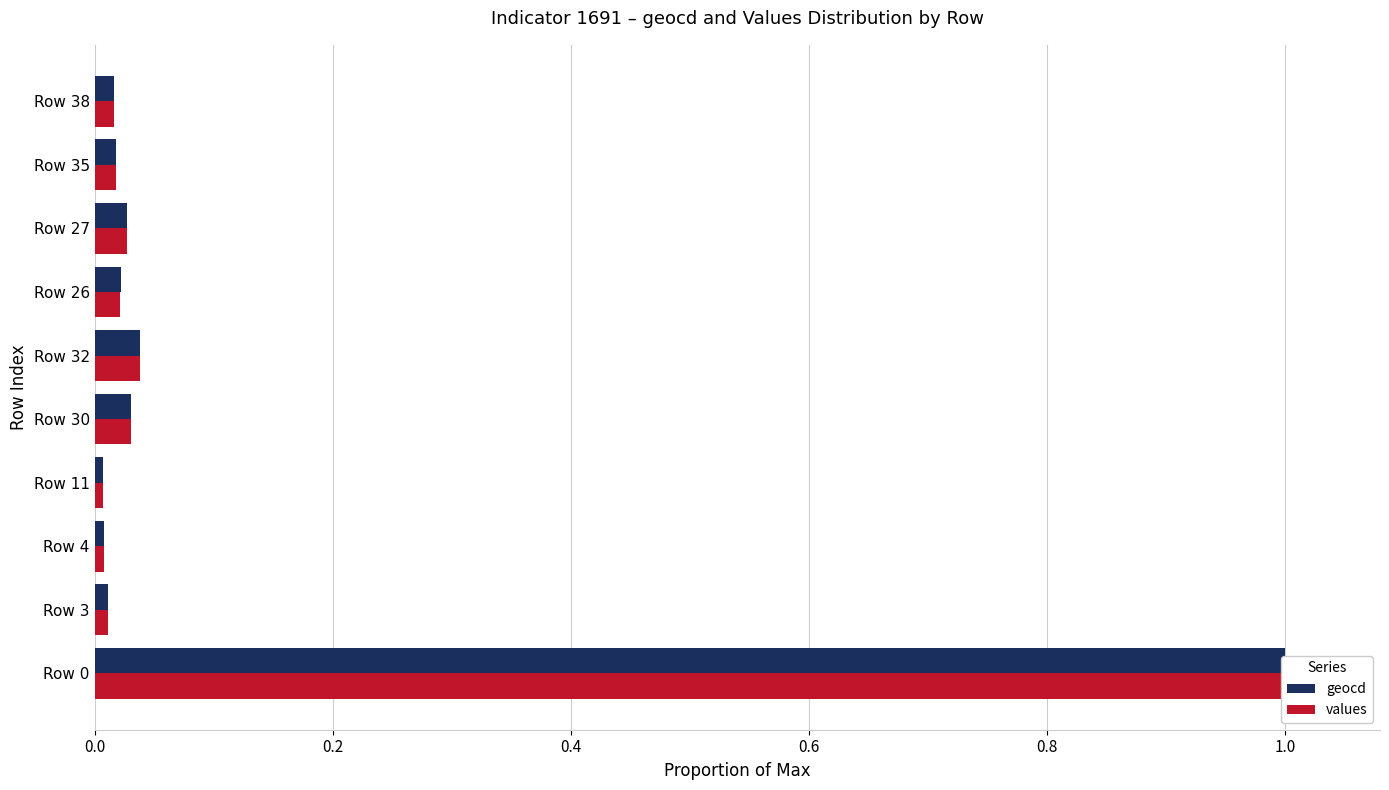

Which series has the largest range (max minus min)?

values